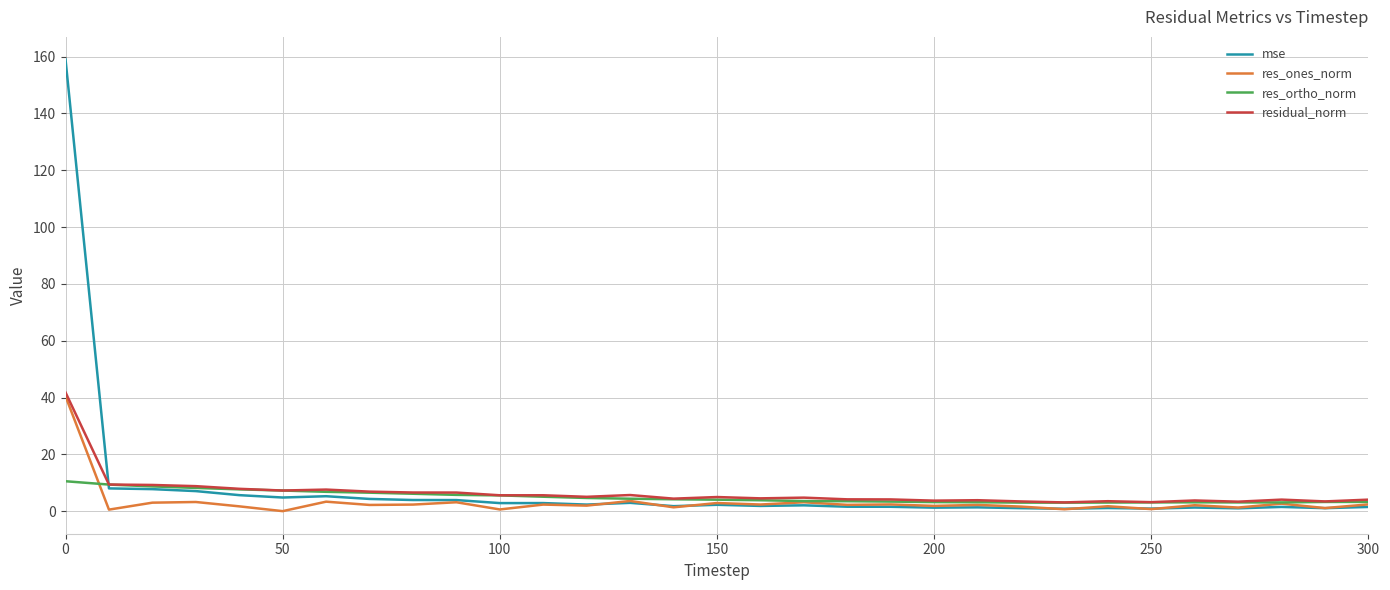

What is the highest value of the mse series?

159.0